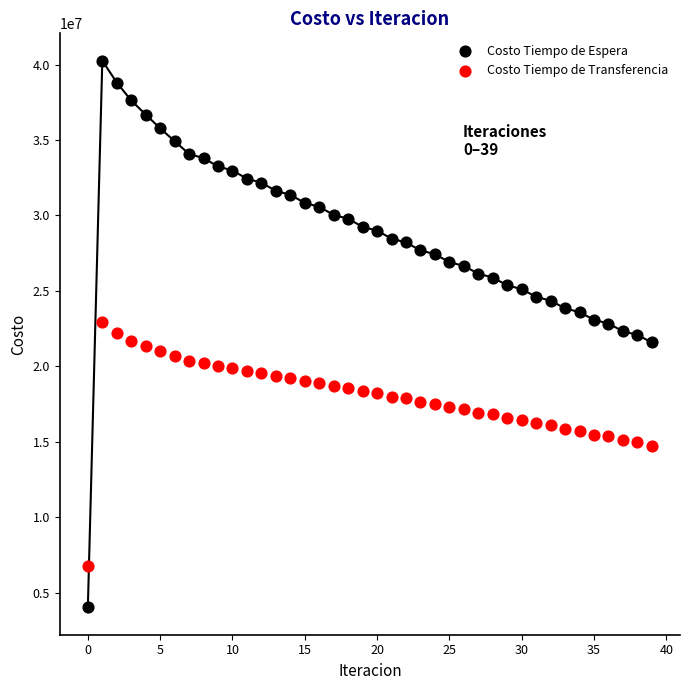

Which series reaches the minimum Y coordinate?

Costo Tiempo de Espera